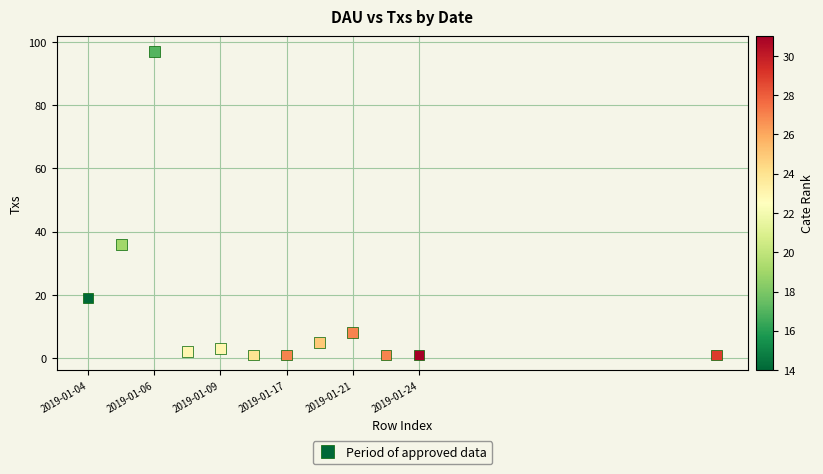

What Y value in the scatter plot is closest to 49?

36